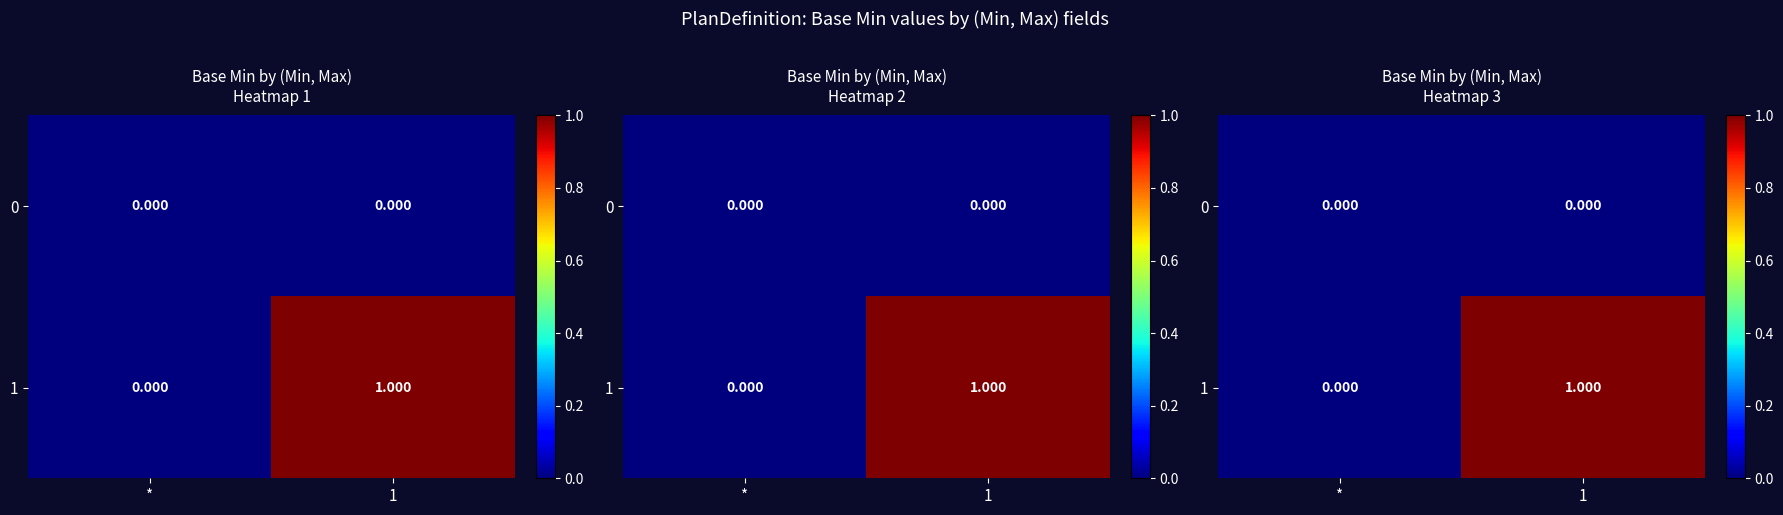

Count the number of categories in the chart.

2